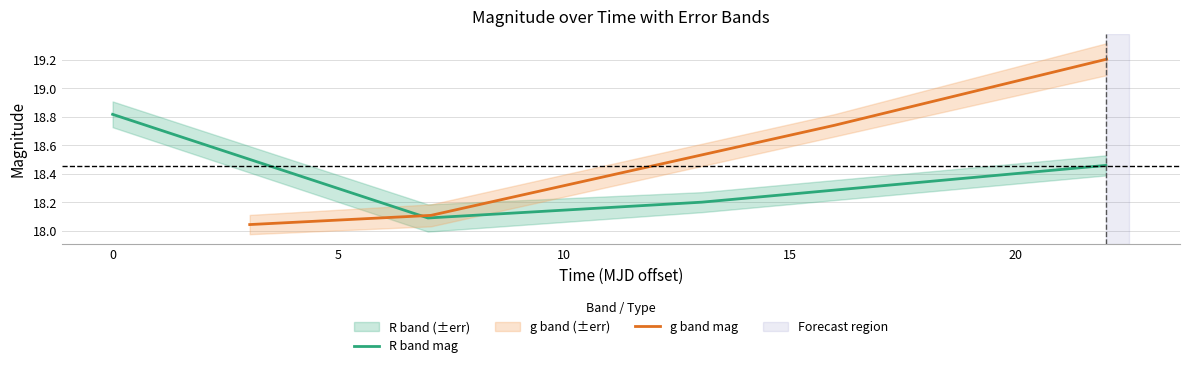

True or false: g band mag has more than 0 points higher than both neighbors.

False